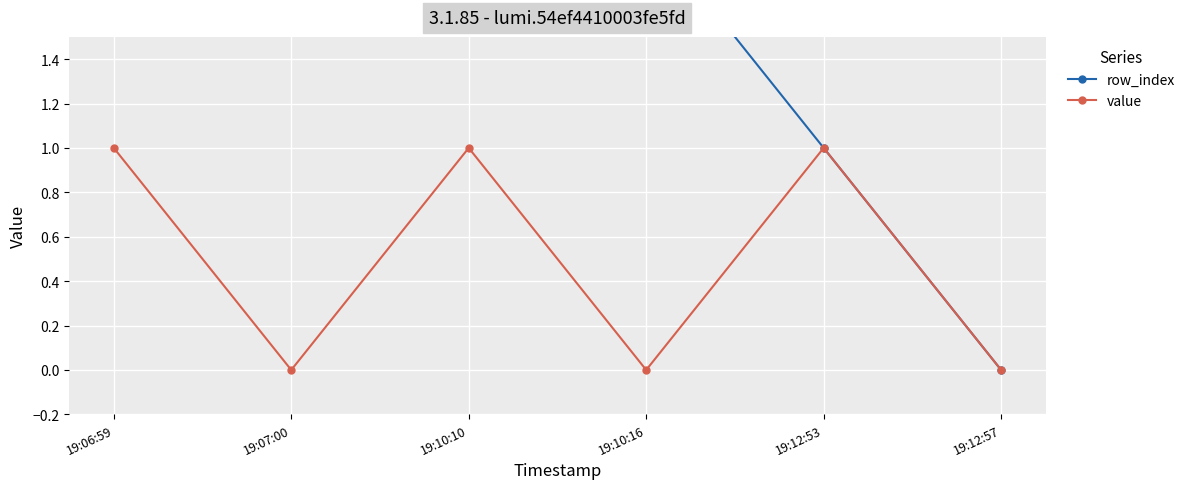

At which category does value reach its first local peak?

19:10:10